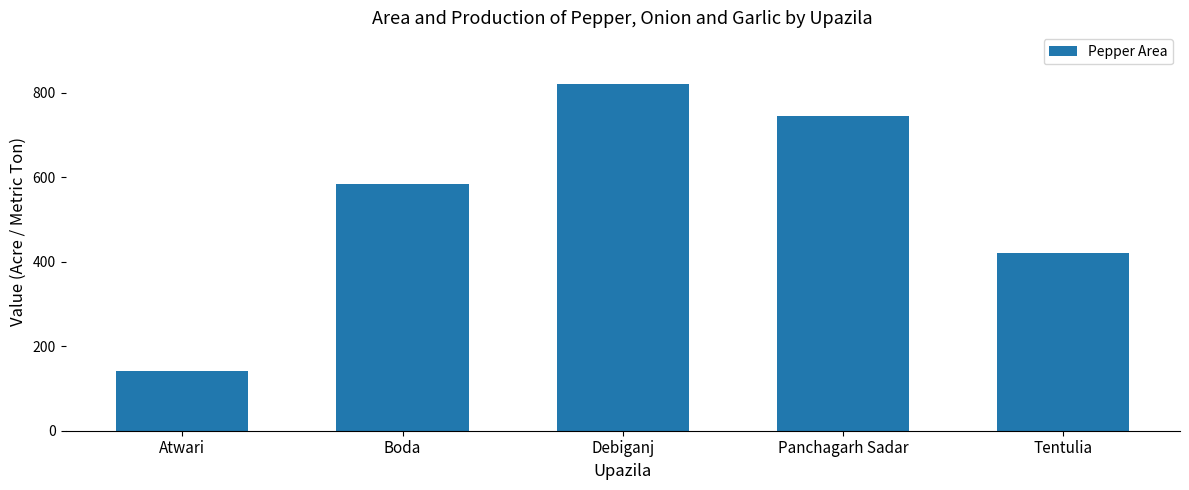

What position from the left is Panchagarh Sadar?

4